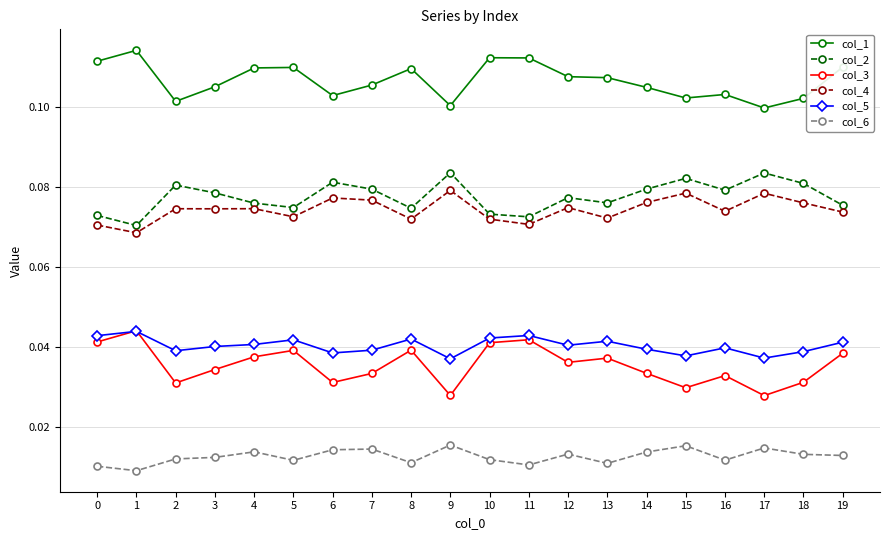

What is the total value across all series at 16?

0.3